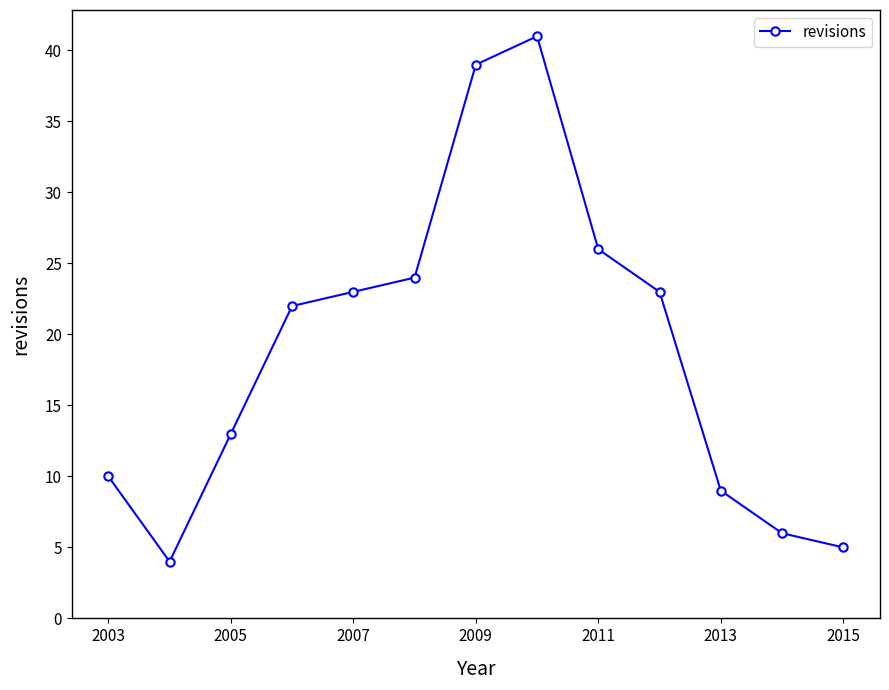

Reading left to right, extract all data points from this chart.

10	4	13	22	23	24	39	41	26	23	9	6	5